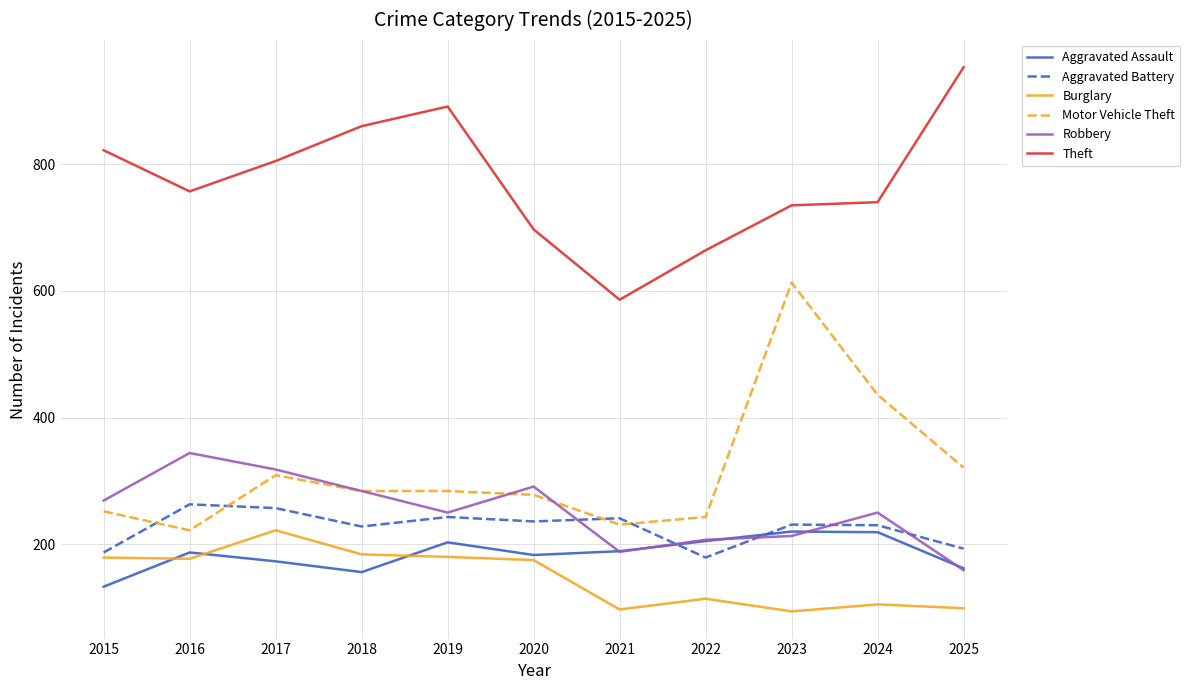

True or false: Aggravated Battery has a value of 99 at 2016.

False